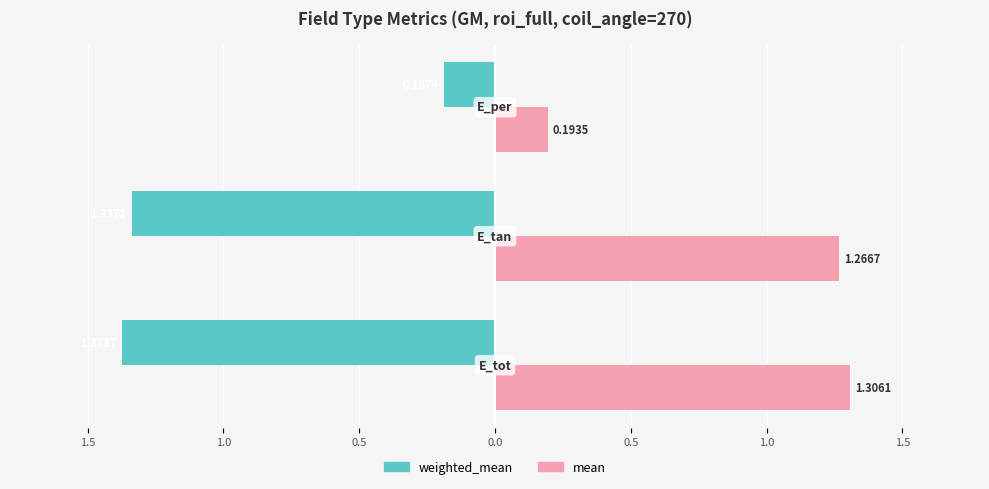

What are all the series names shown in the legend?

weighted_mean, mean